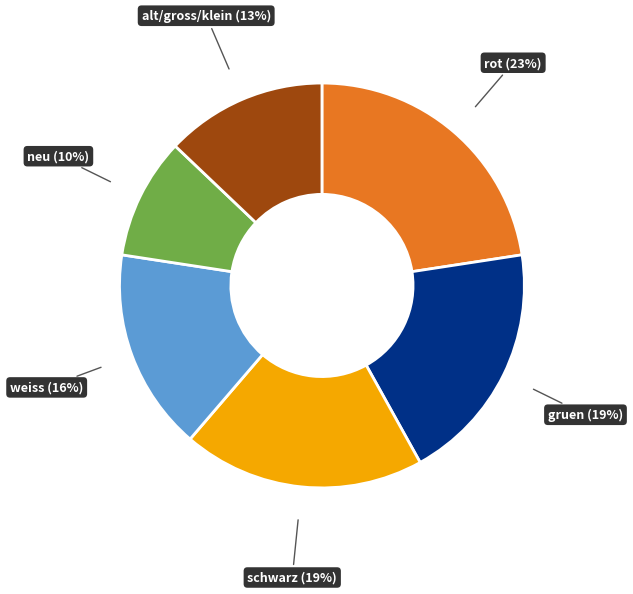

What is the smallest slice in the pie chart?

neu